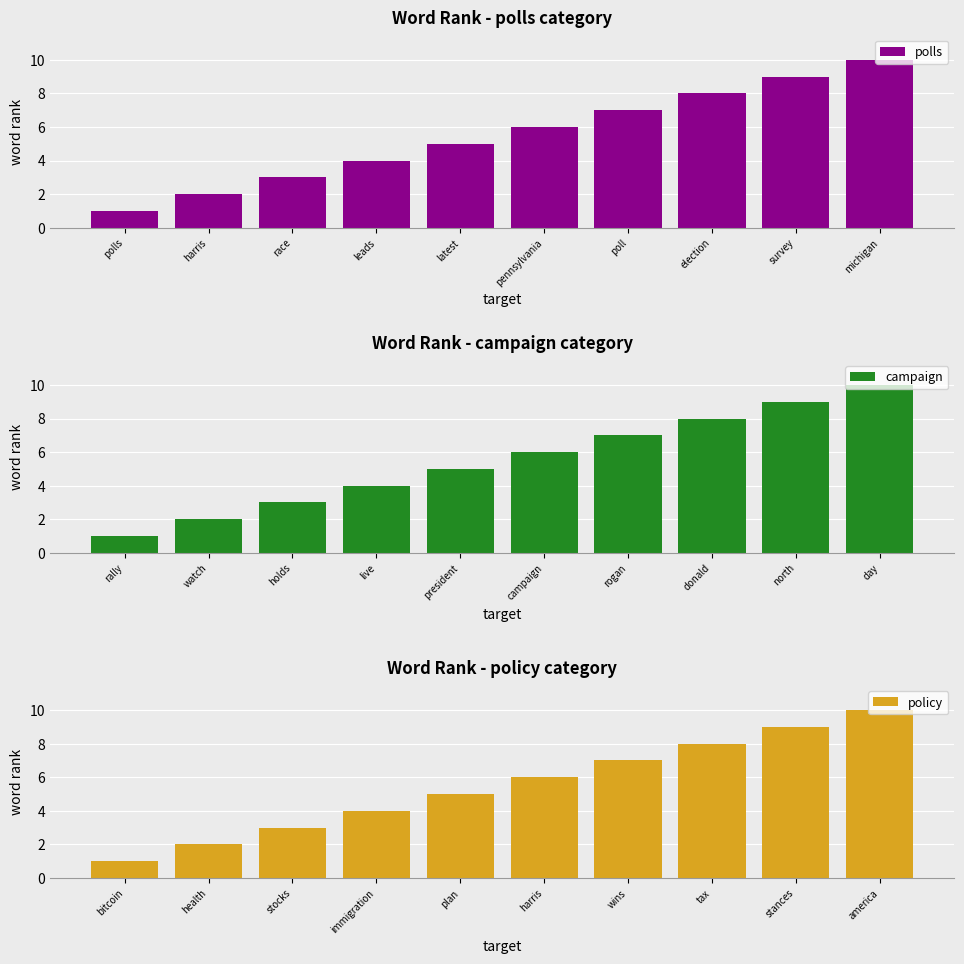

Which category has the lowest value in the campaign series?

rally